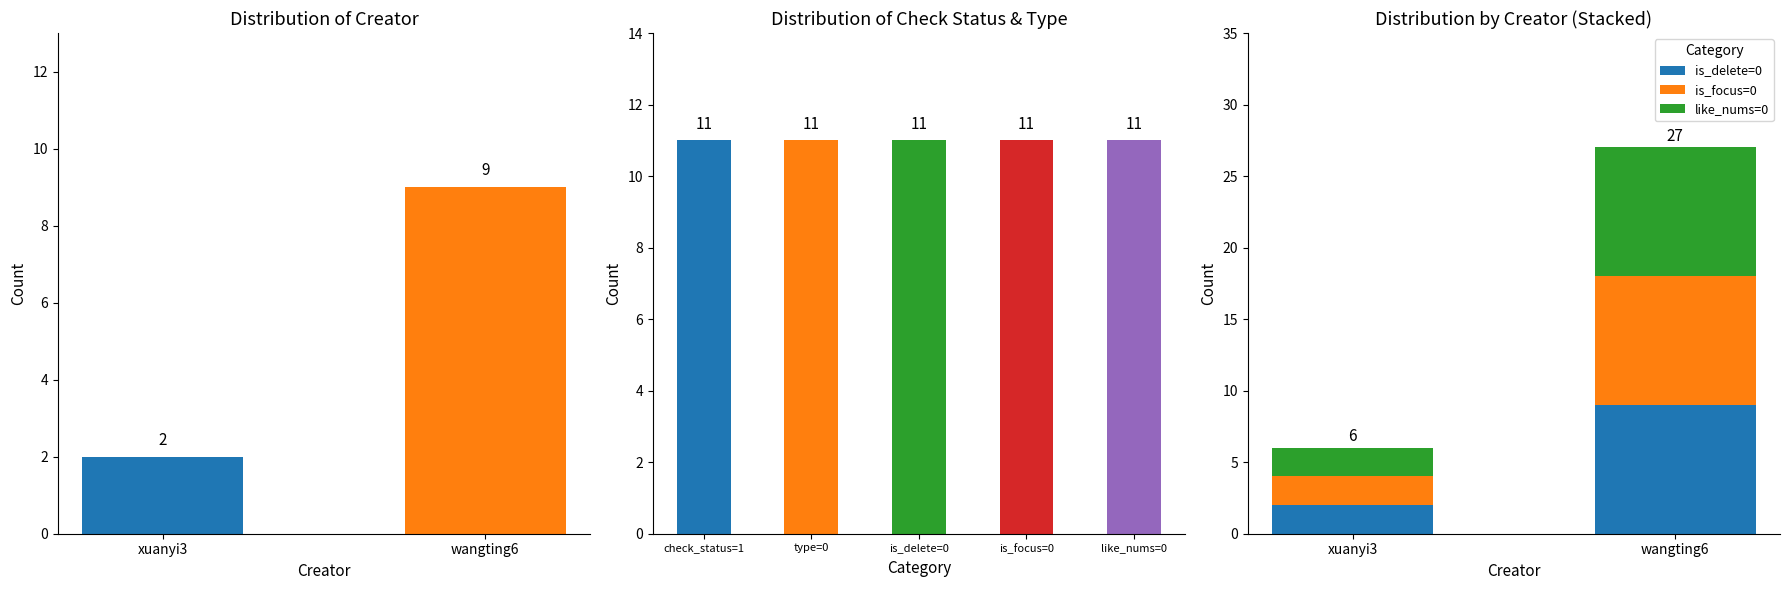

What is the greatest value displayed?

9